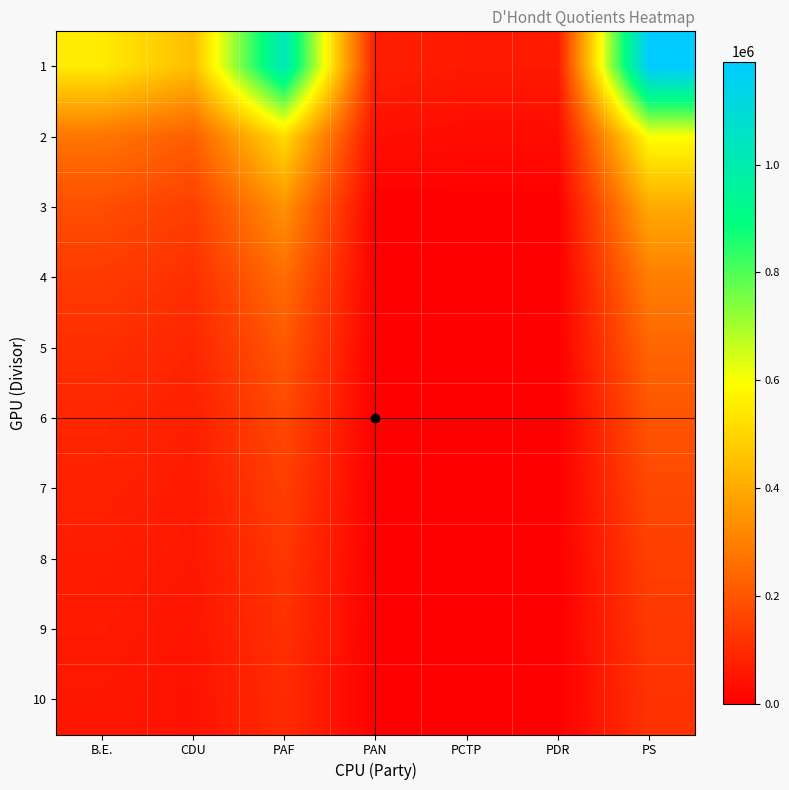

List the series in order of their peak value, highest first.

1, 2, 3, 4, 5, 6, 7, 8, 9, 10